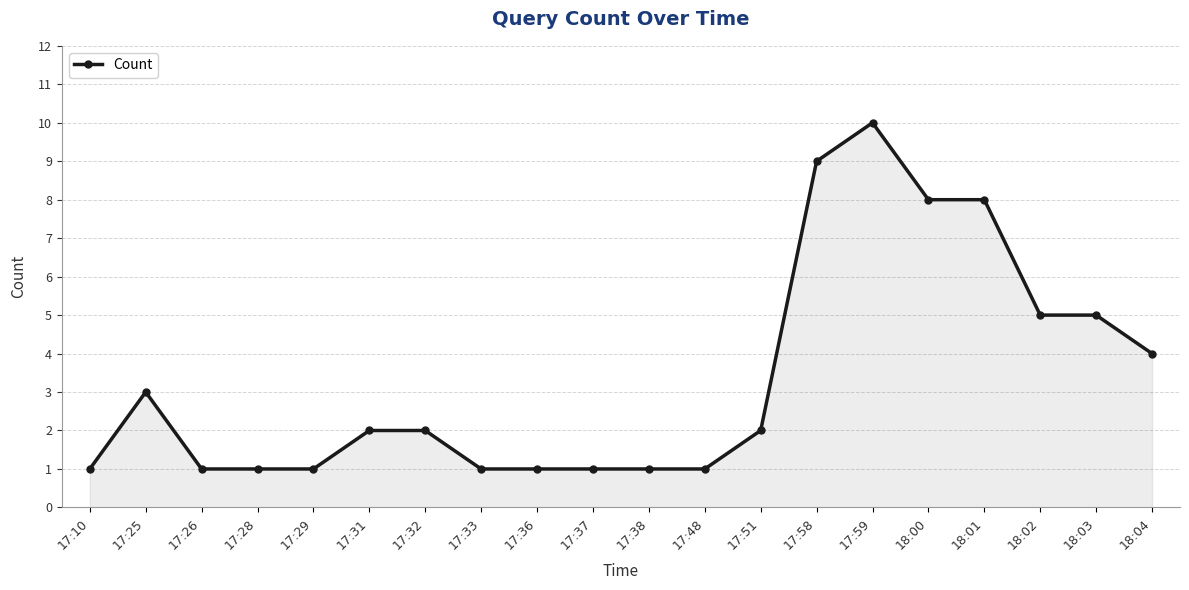

What is the average value?

3